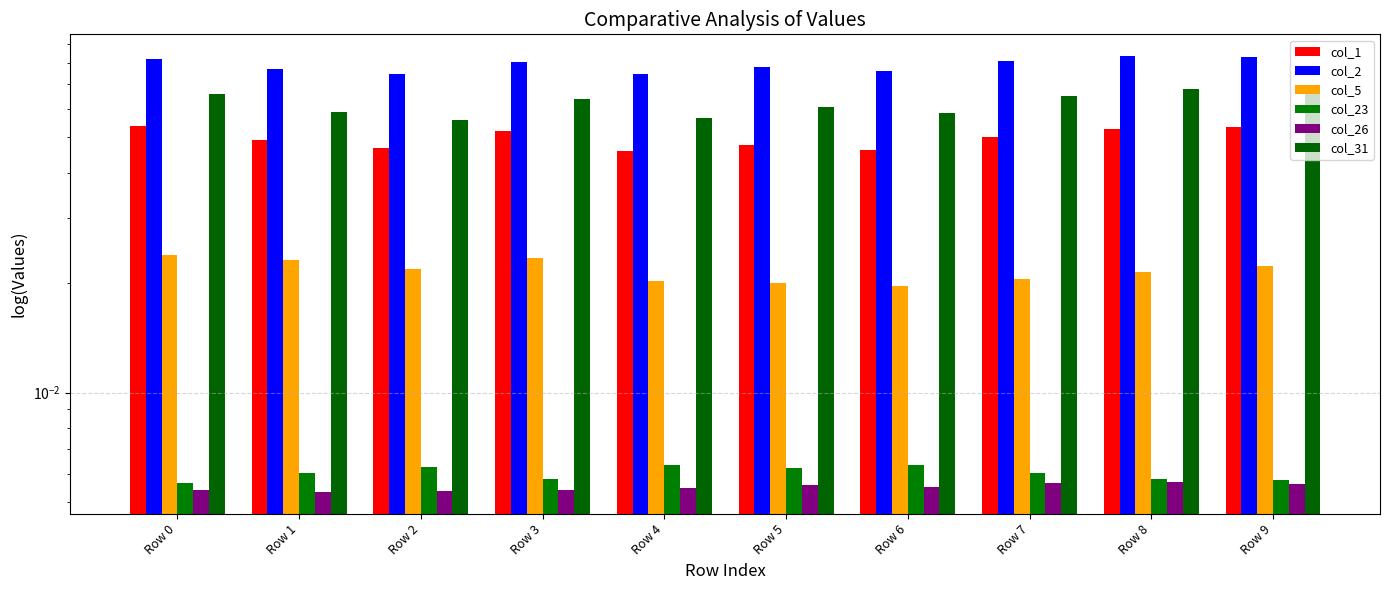

Read the col_2 value at Row 2.

0.1